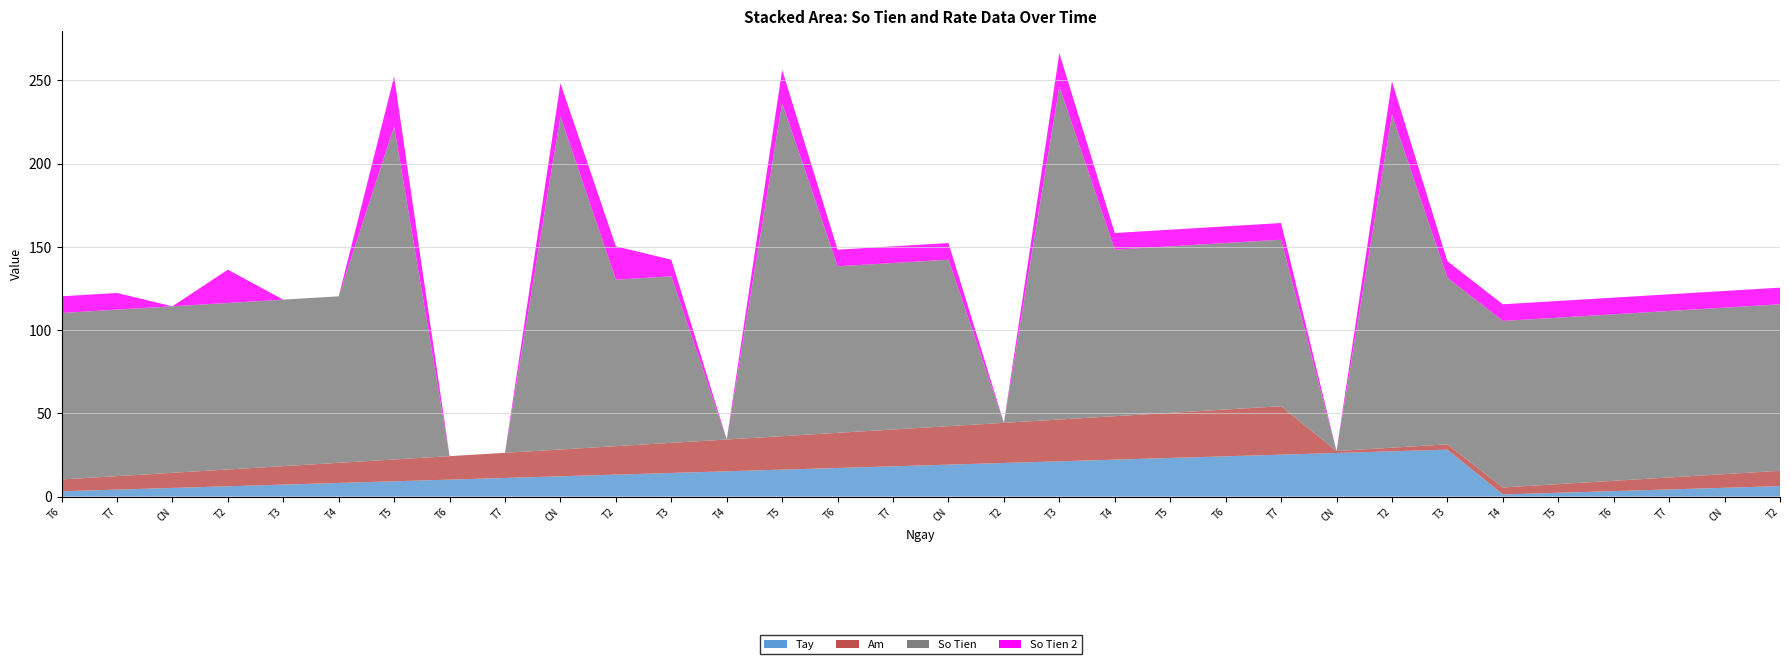

Reading left to right, list all the values displayed in this chart.

Tay: T6=3.2	T7=4.2	CN=5.2	T2=6.2	T3=7.2	T4=8.2	T5=9.2	T6=10.2	T7=11.2	CN=12.2	T2=13.2	T3=14.2	T4=15.2	T5=16.2	T6=17.2	T7=18.2	CN=19.2	T2=20.2	T3=21.2	T4=22.2	T5=23.2	T6=24.2	T7=25.2	CN=26.2	T2=27.2	T3=28.2	T4=1.3	T5=2.3	T6=3.3	T7=4.3	CN=5.3	T2=6.3
Am: T6=7.1	T7=8.1	CN=9.1	T2=10.1	T3=11.1	T4=12.1	T5=13.1	T6=14.1	T7=15.1	CN=16.1	T2=17.1	T3=18.1	T4=19.1	T5=20.1	T6=21.1	T7=22.1	CN=23.1	T2=24.1	T3=25.1	T4=26.1	T5=27.1	T6=28.1	T7=29.1	CN=1.2	T2=2.2	T3=3.2	T4=4.2	T5=5.2	T6=6.2	T7=7.2	CN=8.2	T2=9.2
So Tien: T6=100.0	T7=100.0	CN=100.0	T2=100.0	T3=100.0	T4=100.0	T5=200.0	T6=0.0	T7=0.0	CN=200.0	T2=100.0	T3=100.0	T4=0.0	T5=200.0	T6=100.0	T7=100.0	CN=100.0	T2=0.0	T3=200.0	T4=100.0	T5=100.0	T6=100.0	T7=100.0	CN=0.0	T2=200.0	T3=100.0	T4=100.0	T5=100.0	T6=100.0	T7=100.0	CN=100.0	T2=100.0
So Tien 2: T6=10.0	T7=10.0	CN=0.0	T2=20.0	T3=0.0	T4=0.0	T5=30.0	T6=0.0	T7=0.0	CN=20.0	T2=20.0	T3=10.0	T4=0.0	T5=20.0	T6=10.0	T7=10.0	CN=10.0	T2=0.0	T3=20.0	T4=10.0	T5=10.0	T6=10.0	T7=10.0	CN=0.0	T2=20.0	T3=10.0	T4=10.0	T5=10.0	T6=10.0	T7=10.0	CN=10.0	T2=10.0